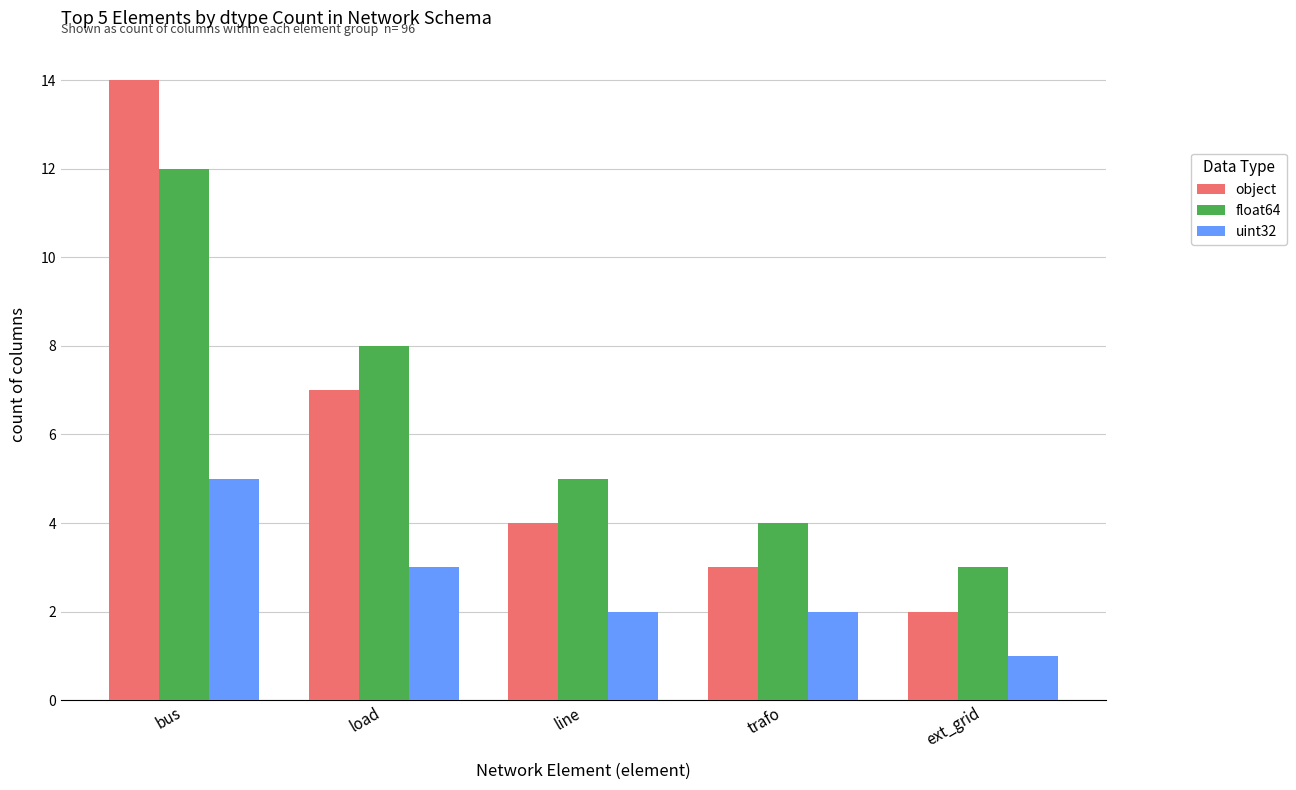

At which category is the sum across all series the highest?

bus